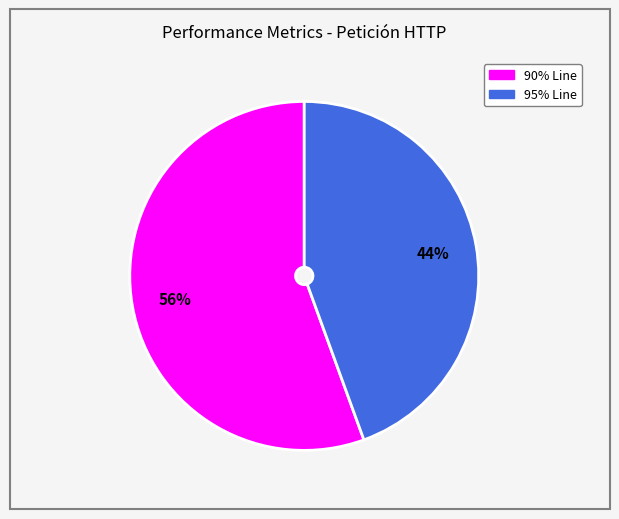

To the nearest percent, what percentage of the pie is 90% Line?

56%